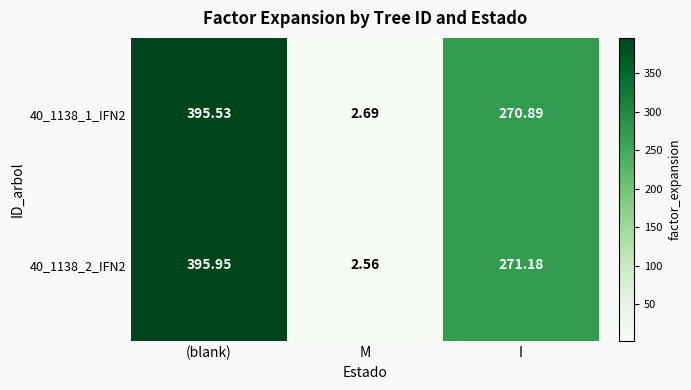

Rank the categories by 40_1138_1_IFN2 value from highest to lowest.

(blank), I, M